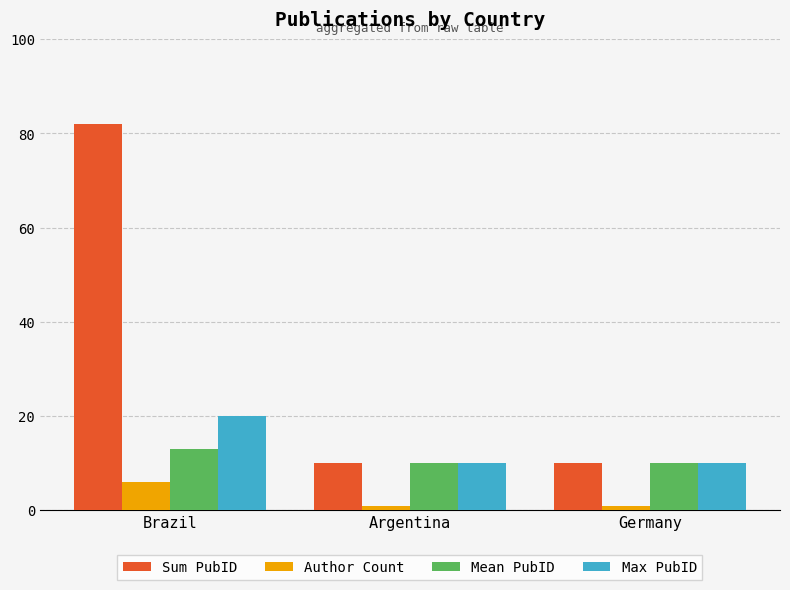

How many categories are shown in the chart?

3